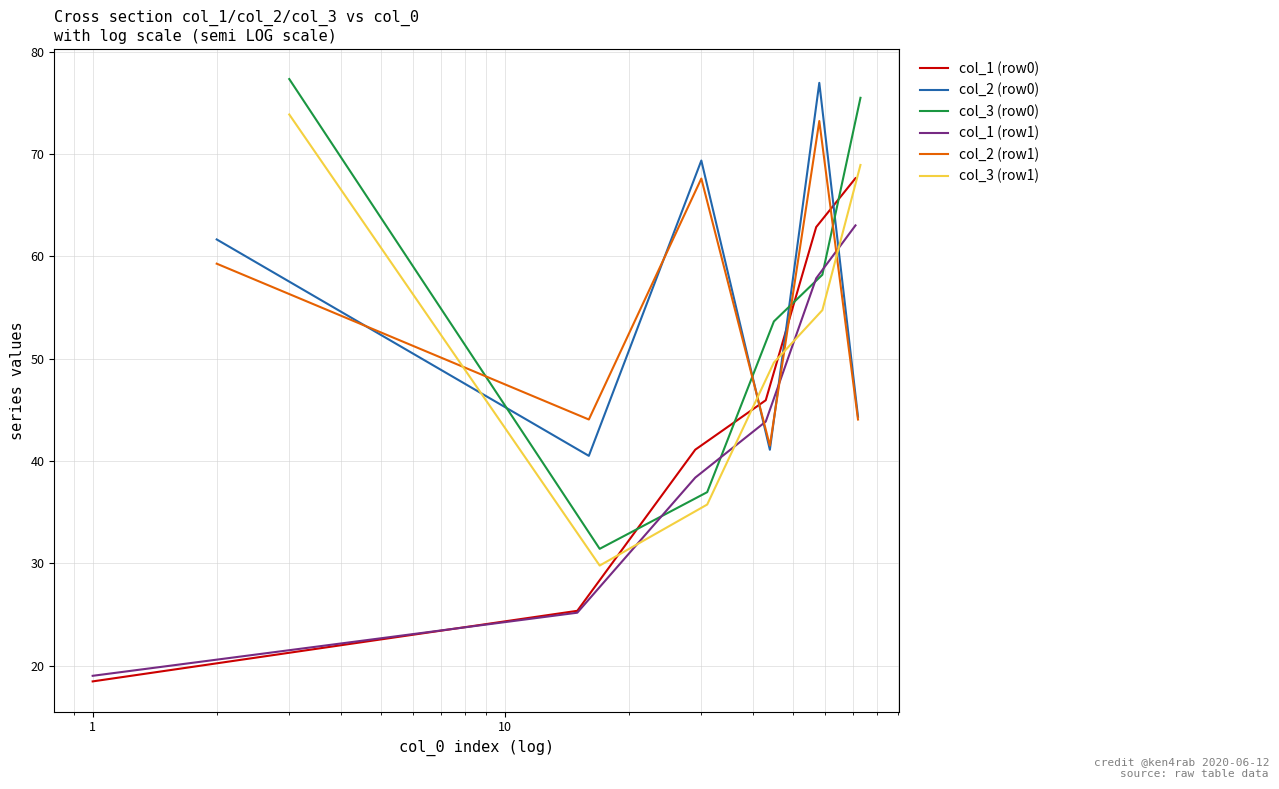

What are all the series names shown in the legend?

col_1 (row0), col_2 (row0), col_3 (row0), col_1 (row1), col_2 (row1), col_3 (row1)